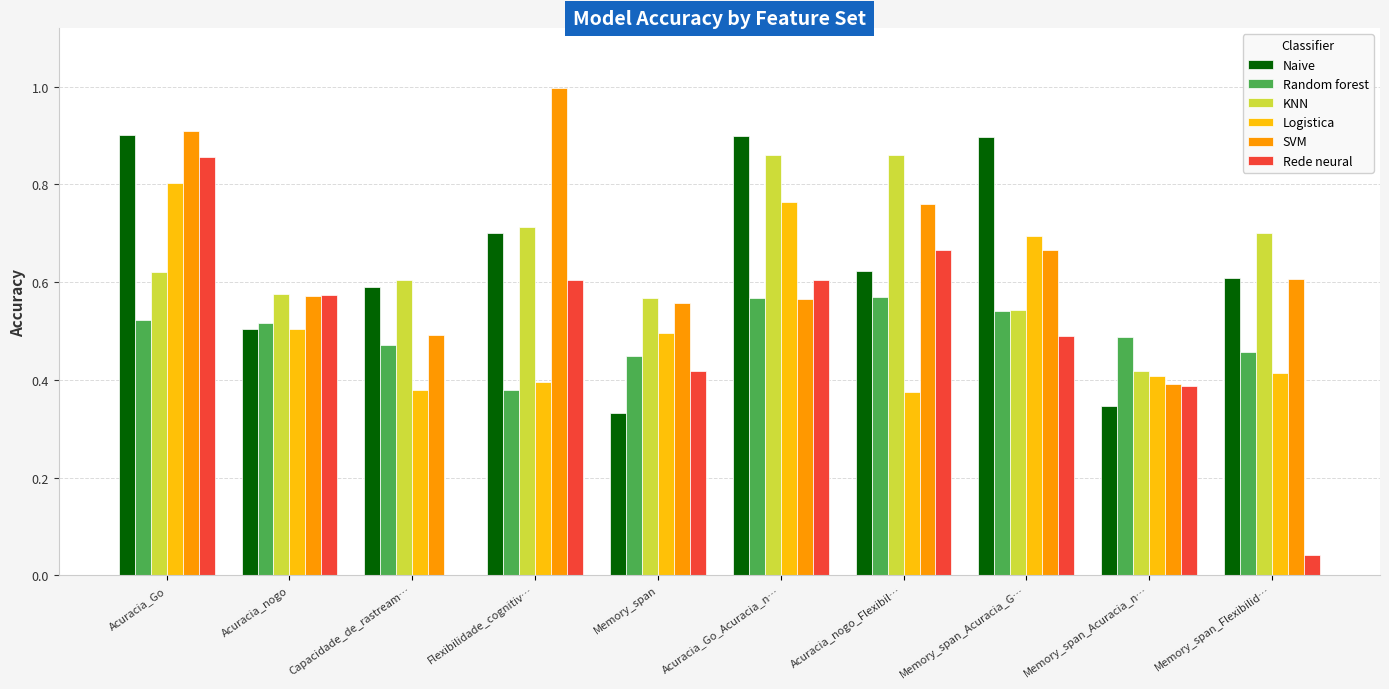

What is the sum of all Rede neural values?

4.6